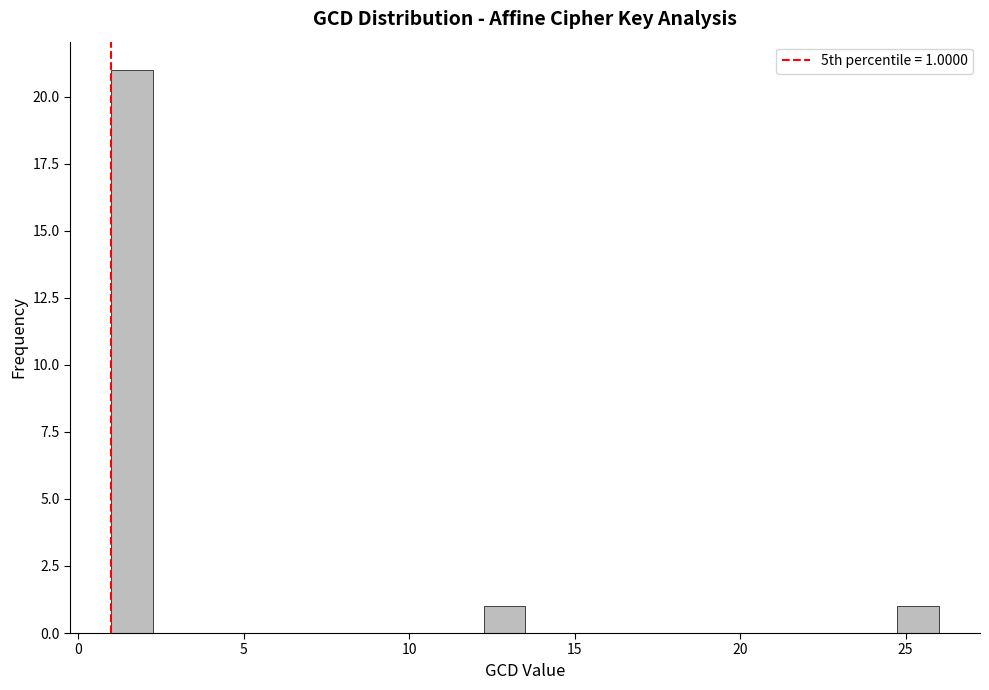

Read against the x-axis, roughly where is the centre of the tallest bar?

1.5